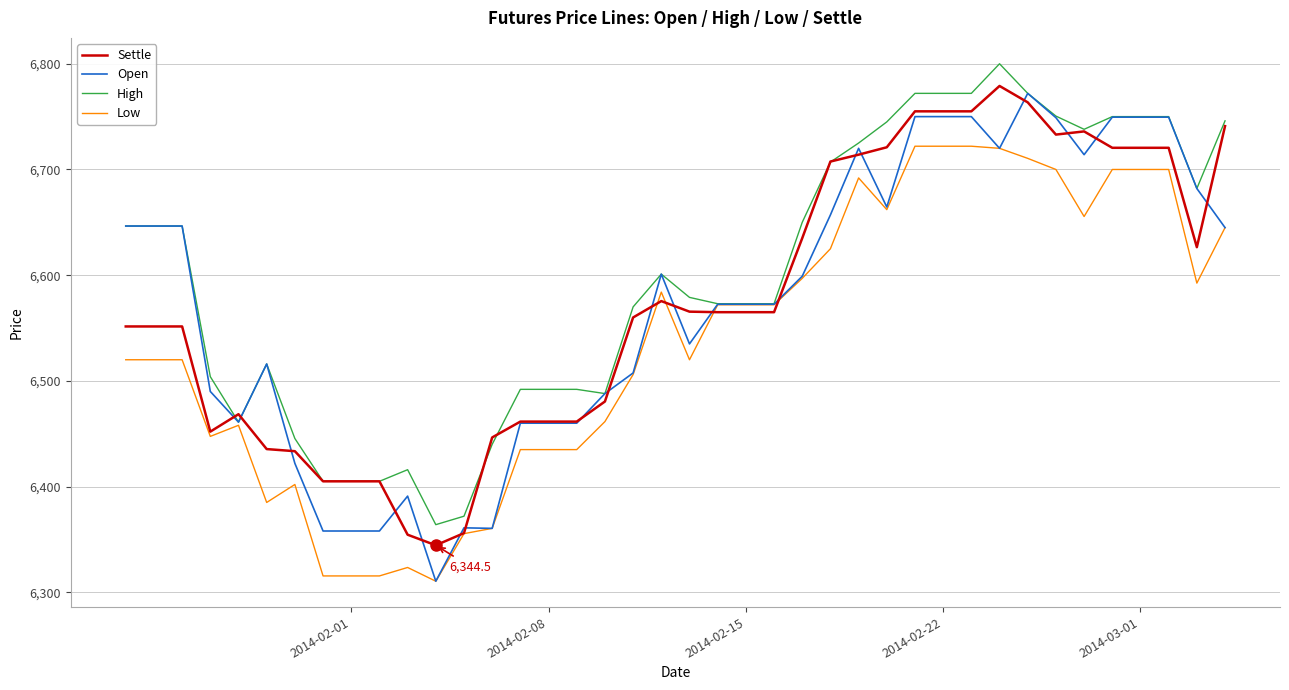

Which series has the largest total across all categories?

High